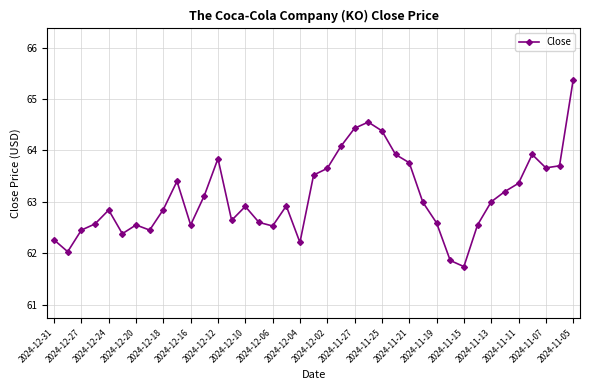

True or false: the data has more than 0 interior local peaks.

True